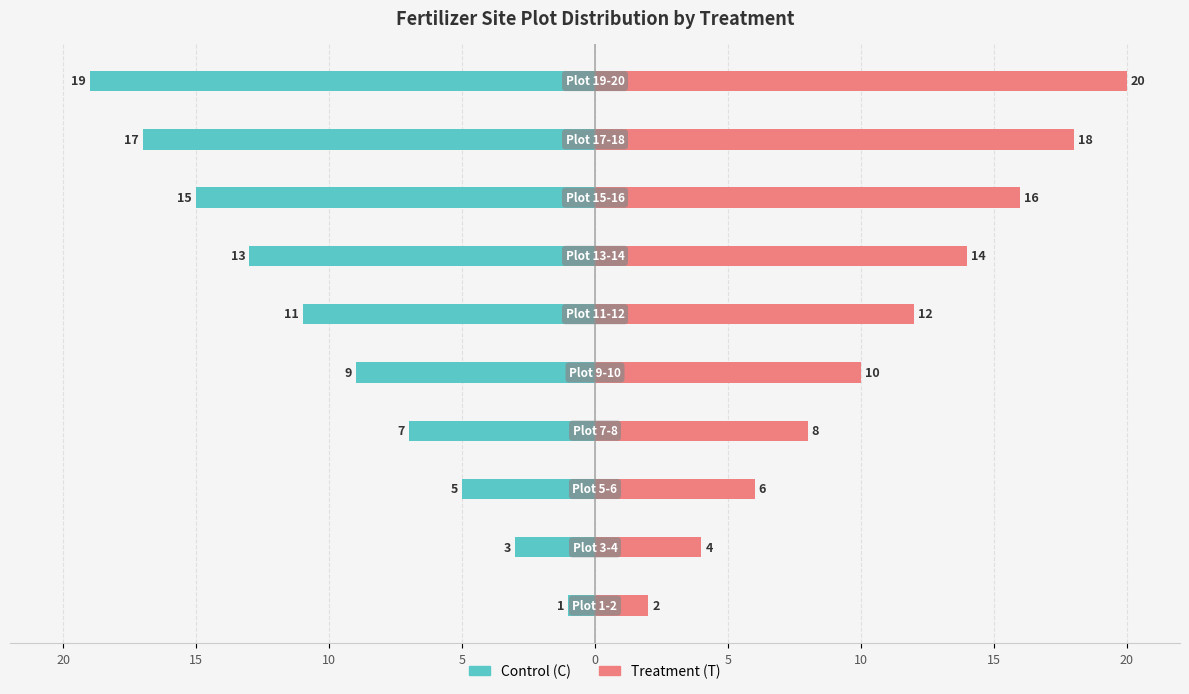

Are the bars horizontal?

Yes